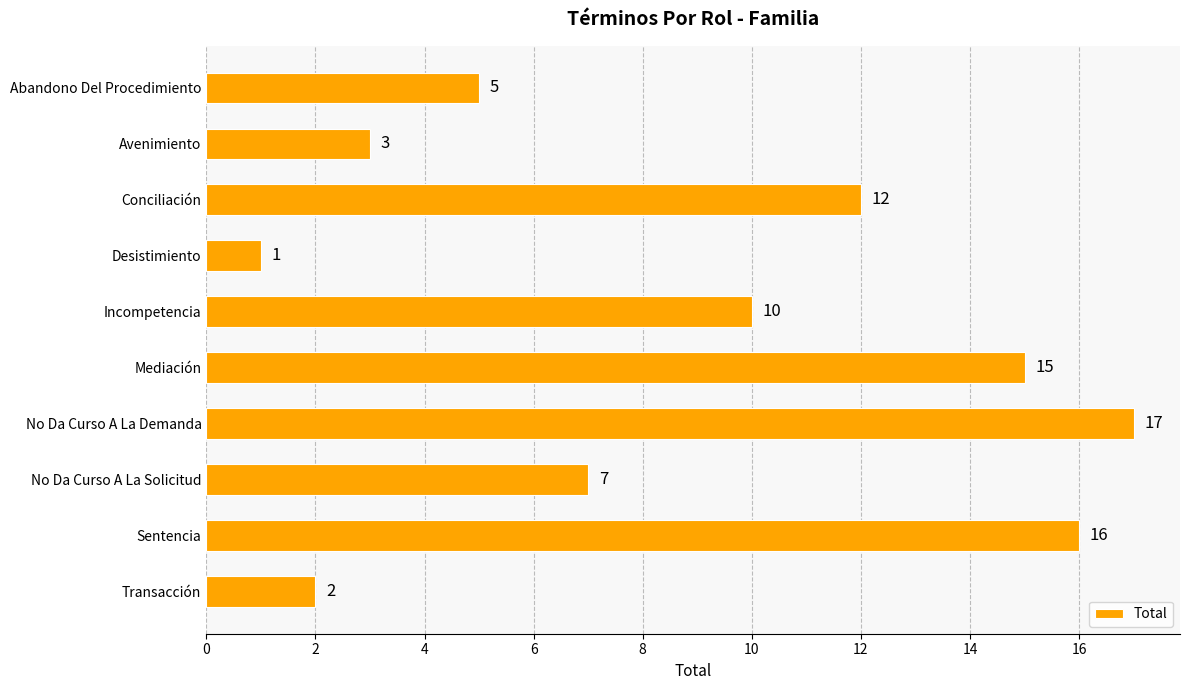

What is the approximate value at No Da Curso A La Solicitud?

7